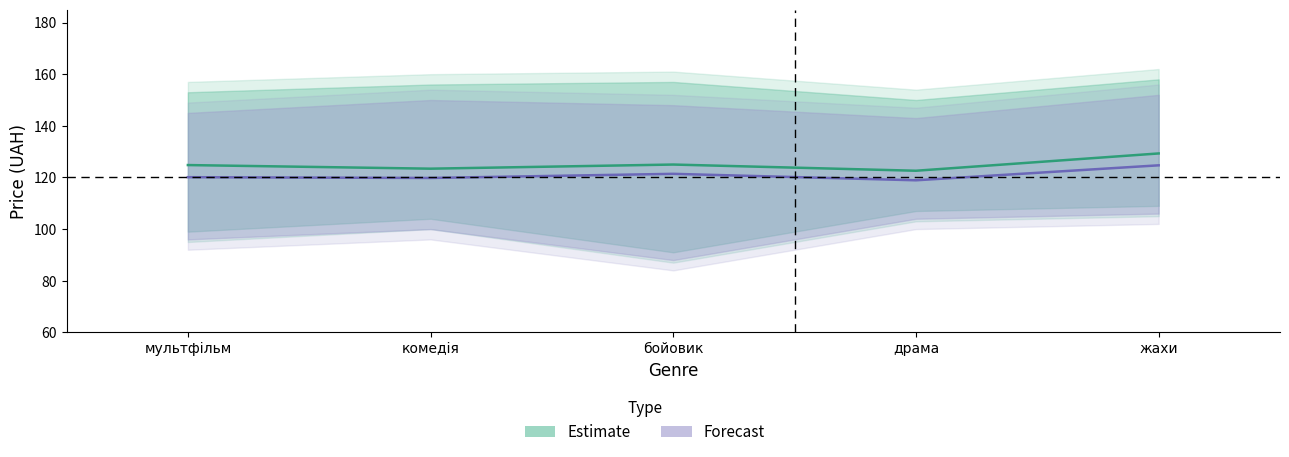

Where is the first local minimum for Forecast?

комедія